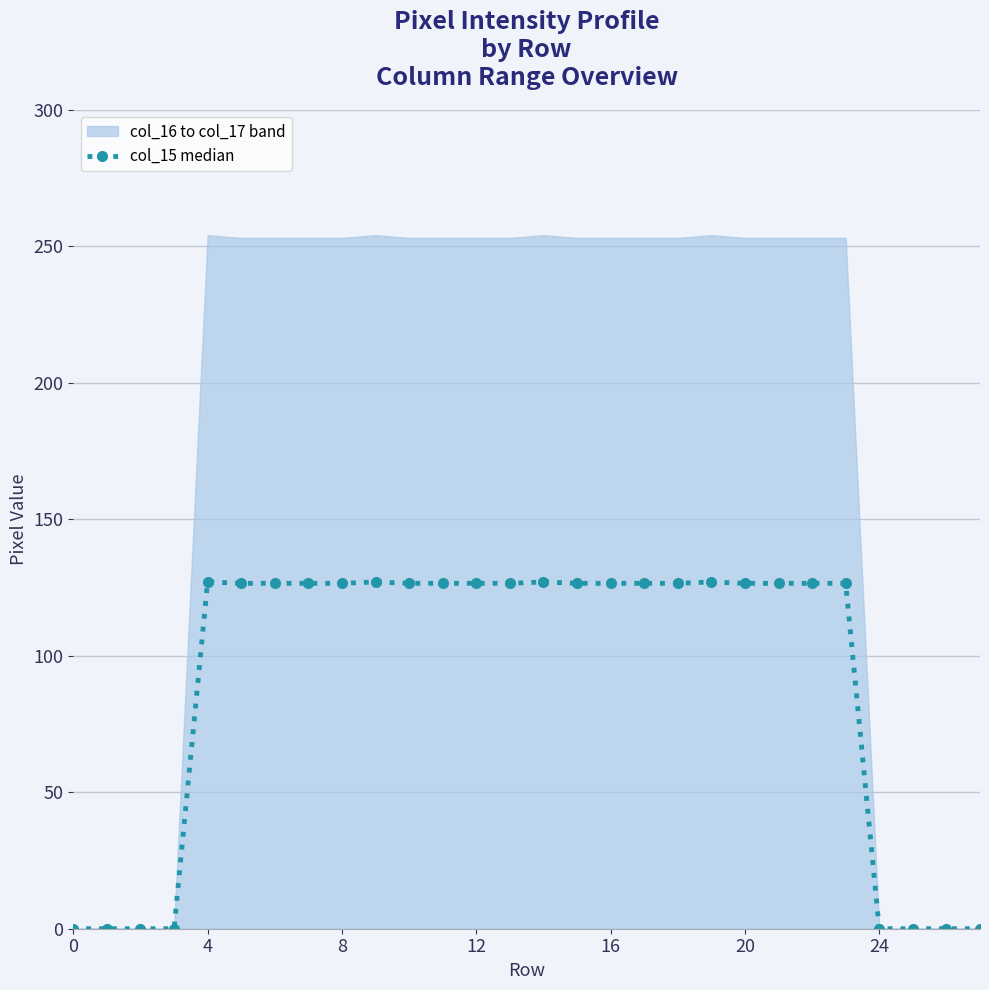

The value at 14 is 127.0. True or false?

True